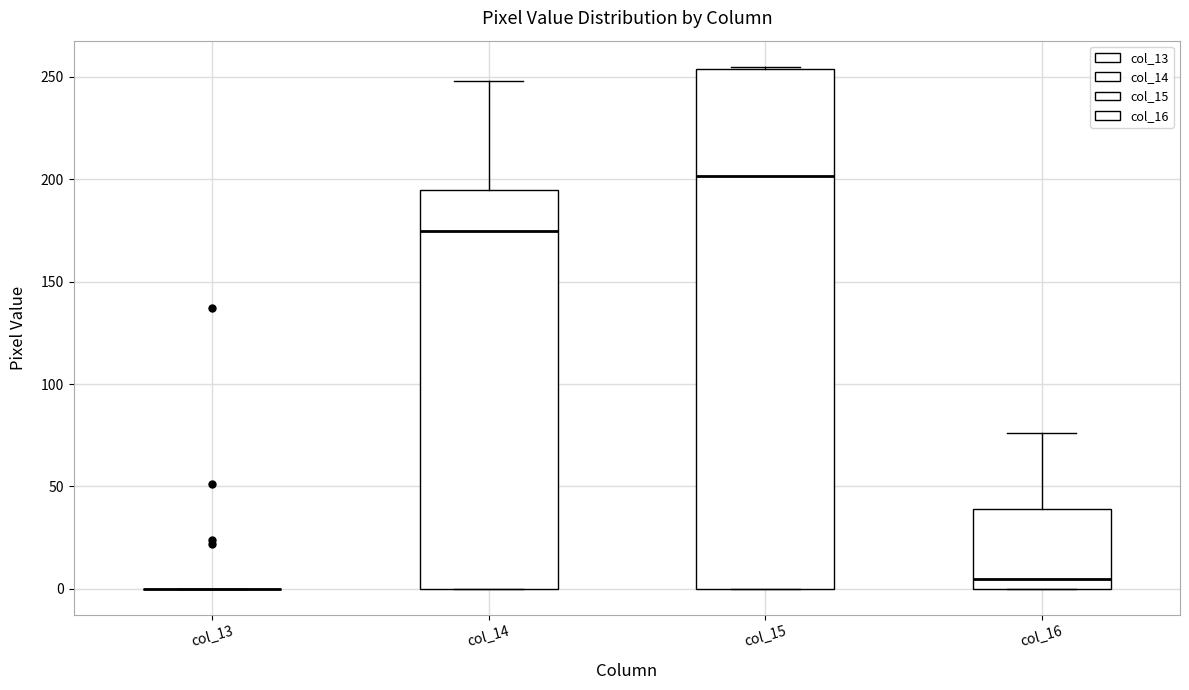

Which box is the tallest, from its lower edge to its upper edge?

col_15